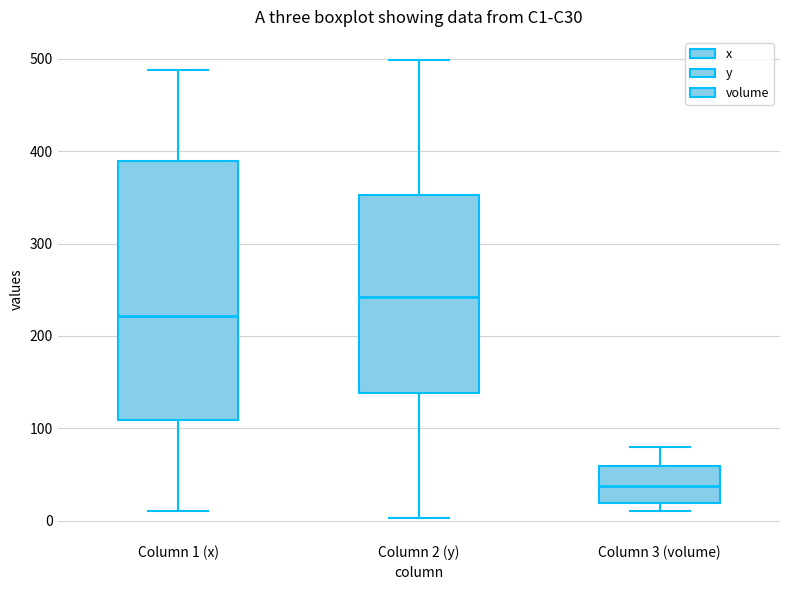

Reading left to right, transcribe this box plot: for each box, give where its median line is, the range the box spans, and where its two whiskers end, as read against the y-axis. The values are not printed on the chart, so give them approximately, as read against the axis.

Column 1 (x): median 220, box 110 to 390, whiskers 10 to 490
Column 2 (y): median 240, box 140 to 350, whiskers 0 to 500
Column 3 (volume): median 40, box 20 to 60, whiskers 10 to 80